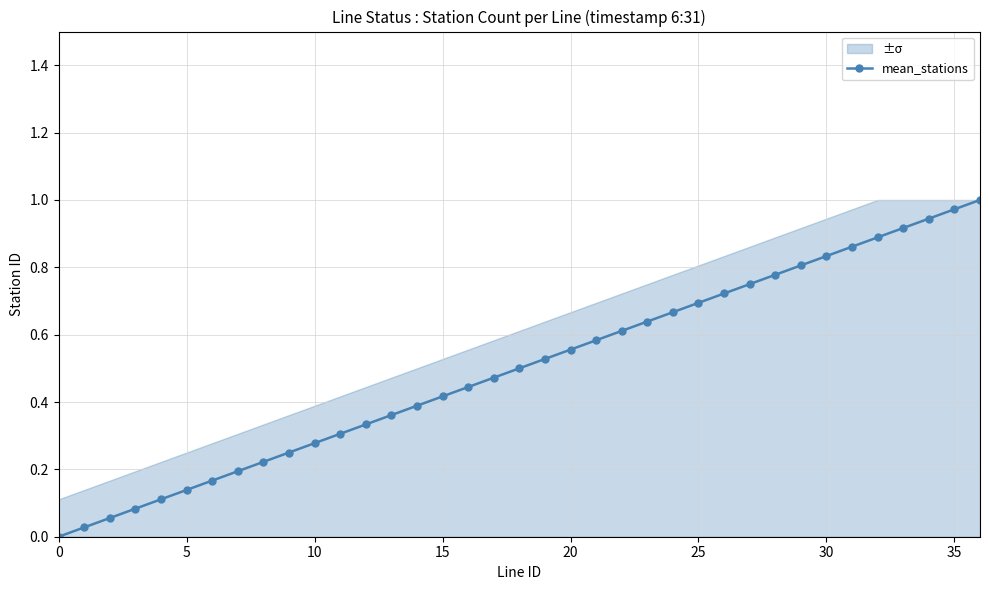

What is the difference between the maximum and minimum values?

1.0